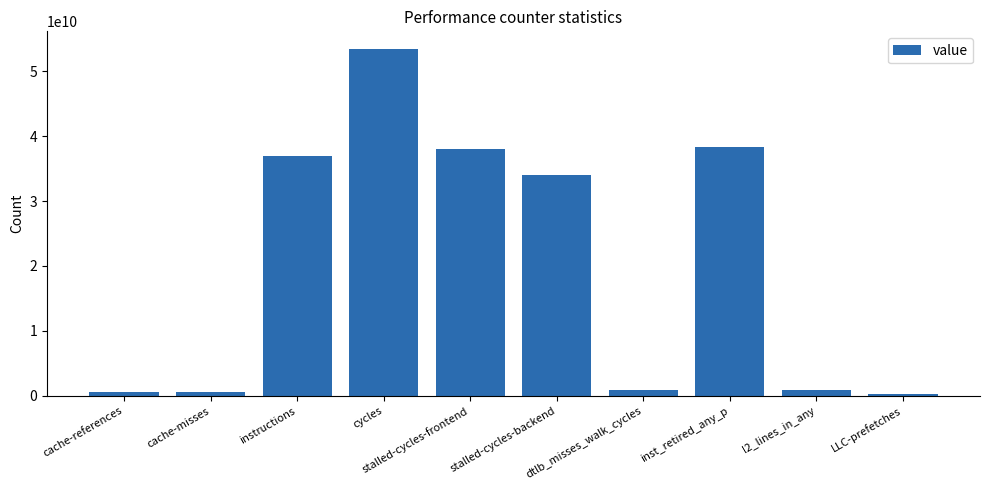

What is the change in value from instructions to cycles?

+16471704753